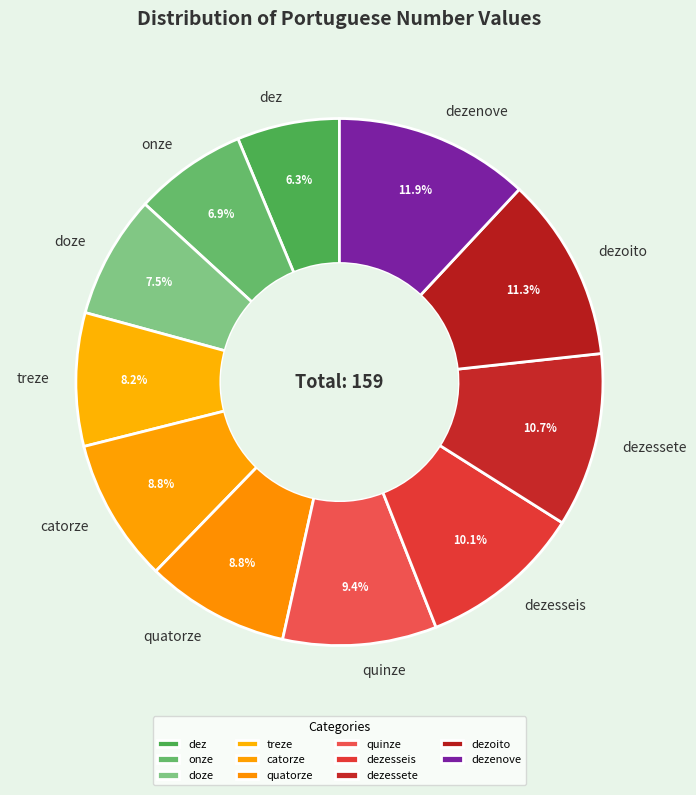

To the nearest percent, what is the difference between the largest and smallest slice percentages?

6%